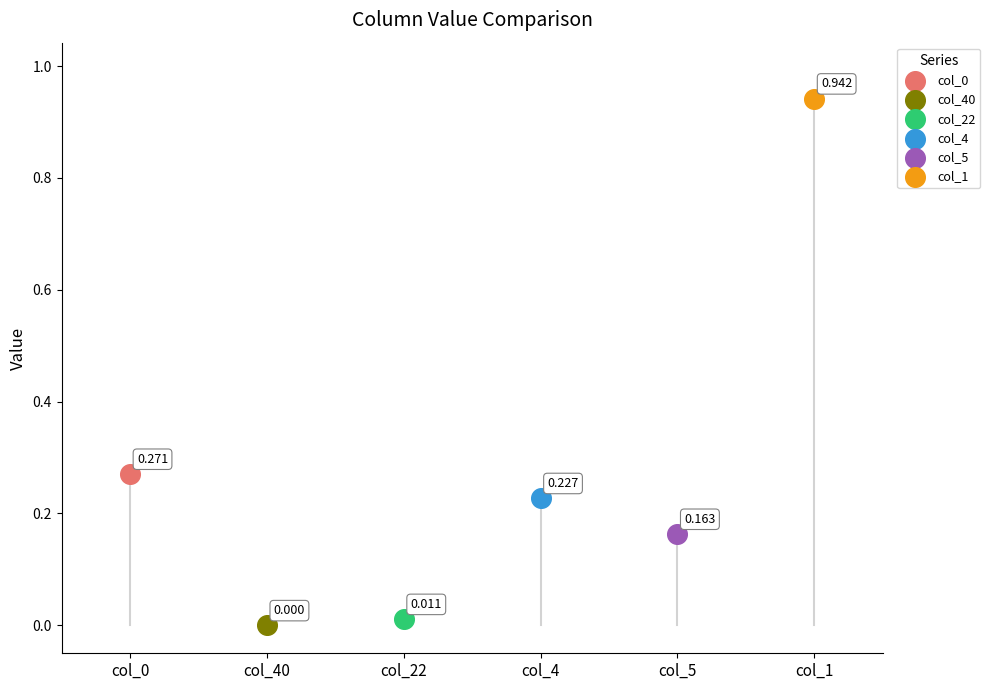

Which series reaches the minimum Y coordinate?

col_40